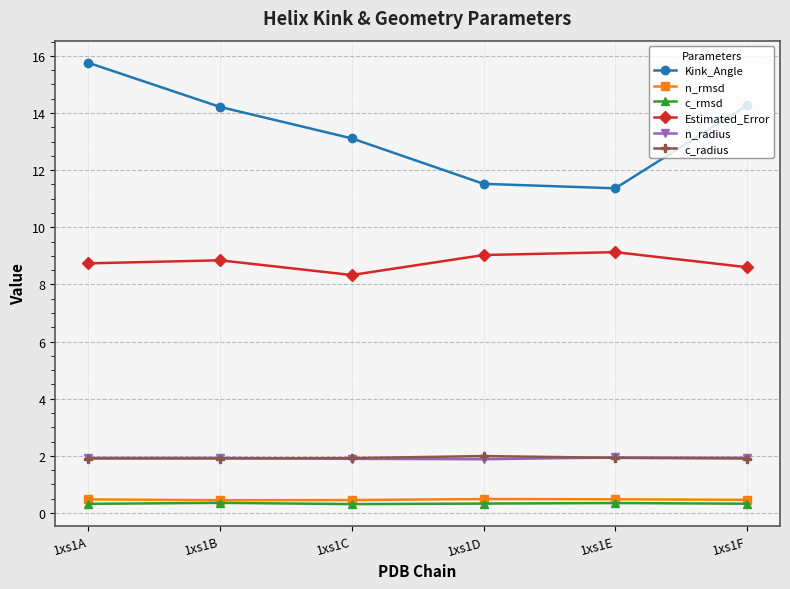

What is the sum of all Estimated_Error values?

52.7